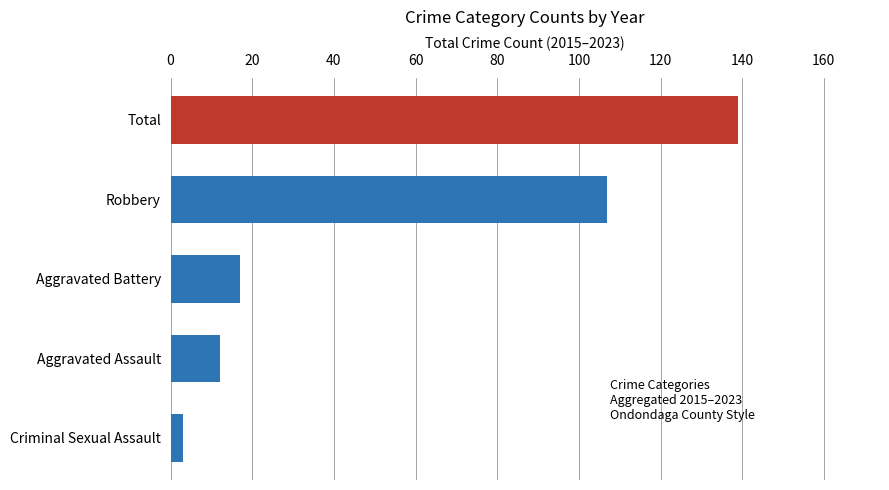

List the labels in order of value, smallest first.

Criminal Sexual Assault, Aggravated Assault, Aggravated Battery, Robbery, Total